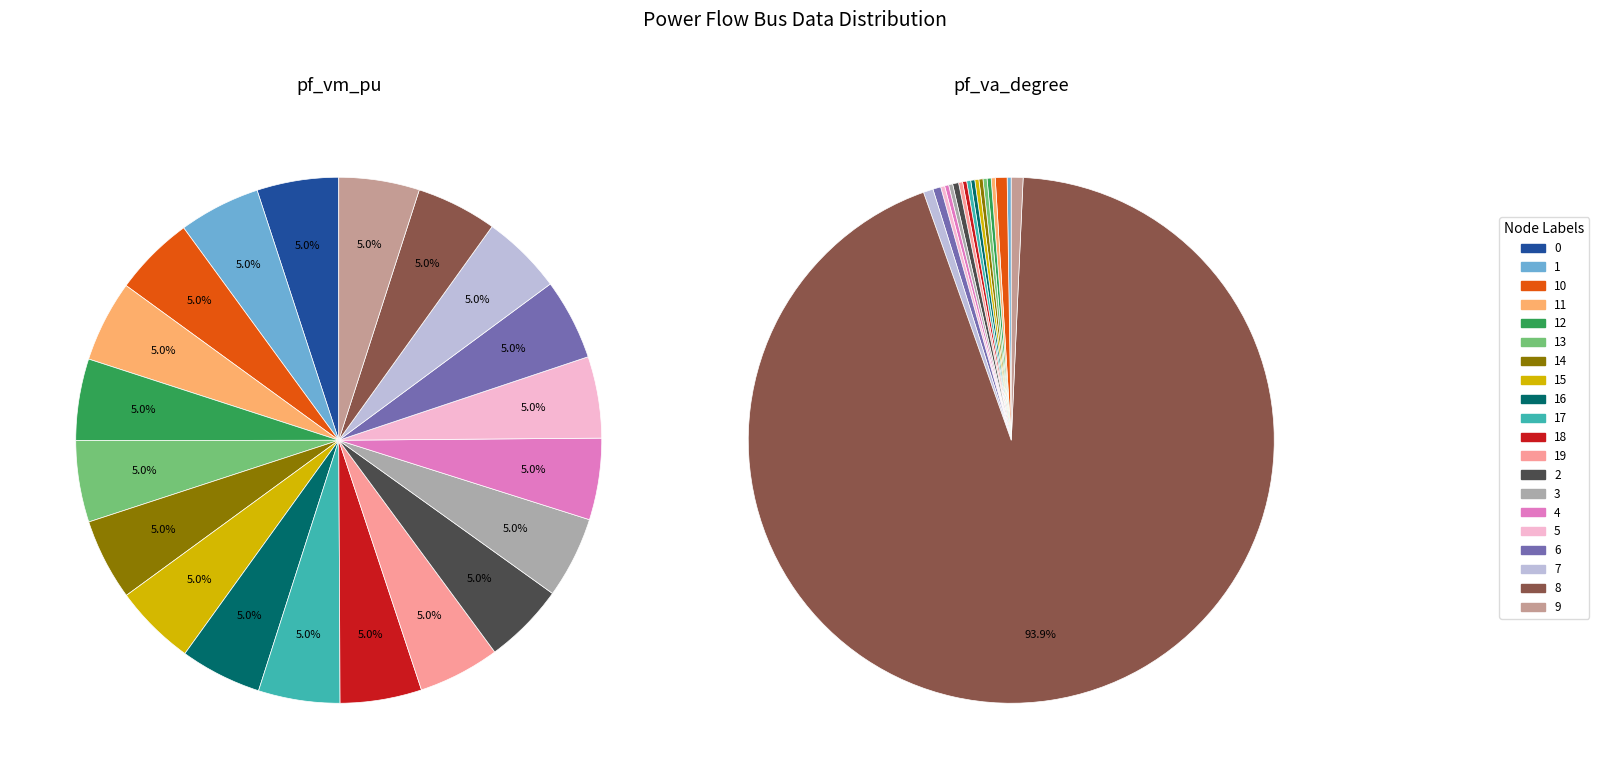

To the nearest percent, what percentage of the pie is 1?

5%